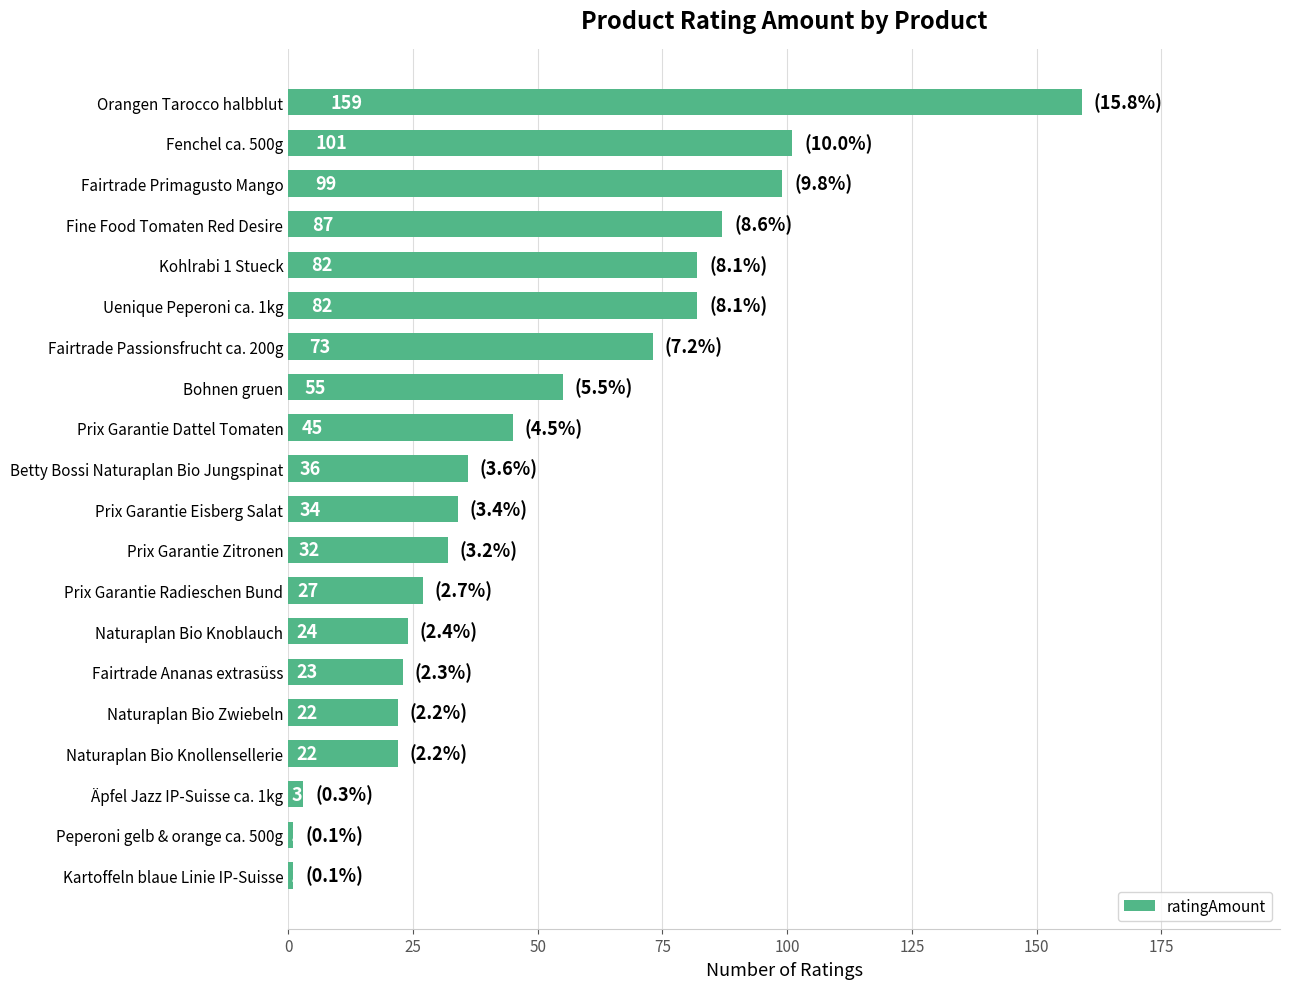

What is the approximate value at Prix Garantie Zitronen, to the nearest 50?

50